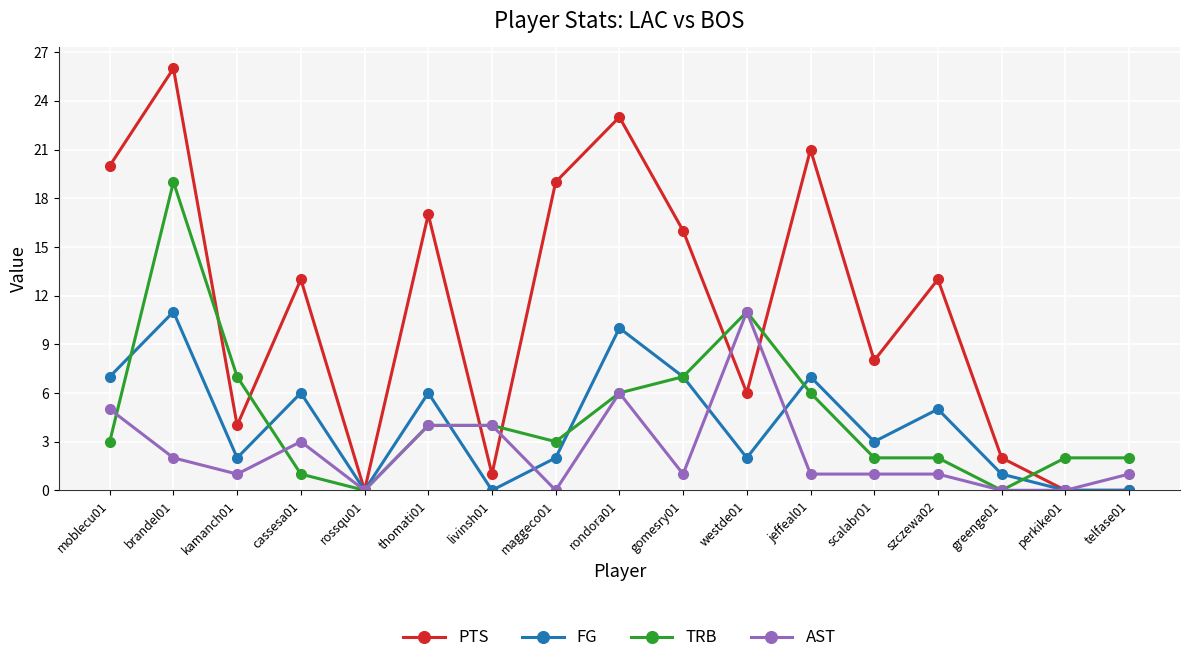

Does the chart have visible grid lines?

Yes